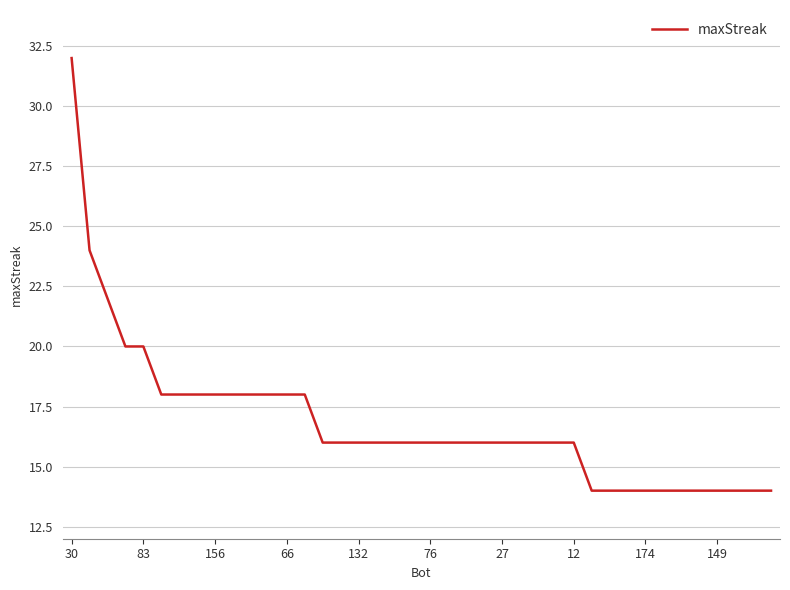

What is the maximum value shown in the chart?

32